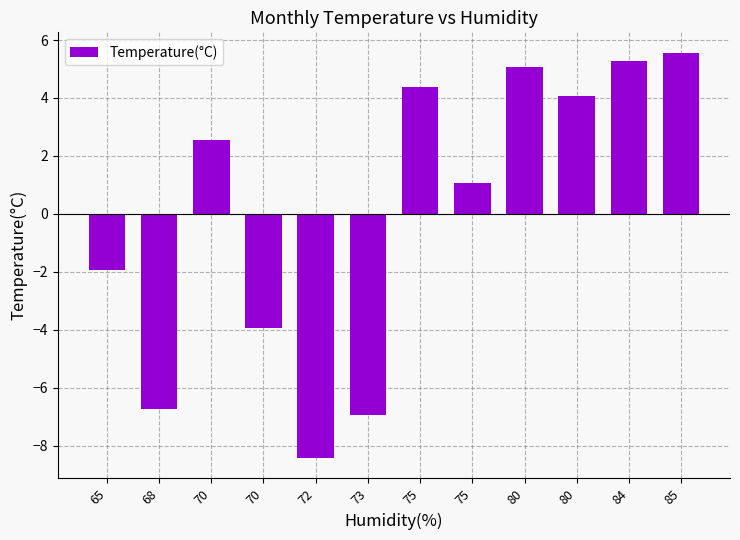

The chart shows a value of 4.1 at 80. True or false?

True